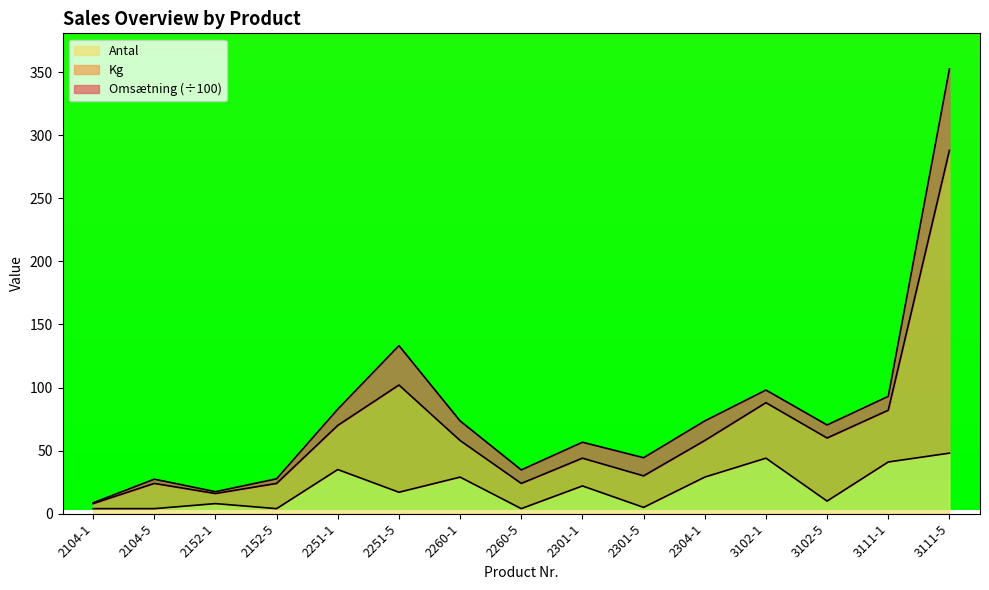

What is the total value across all series at 2260-1?

73.5